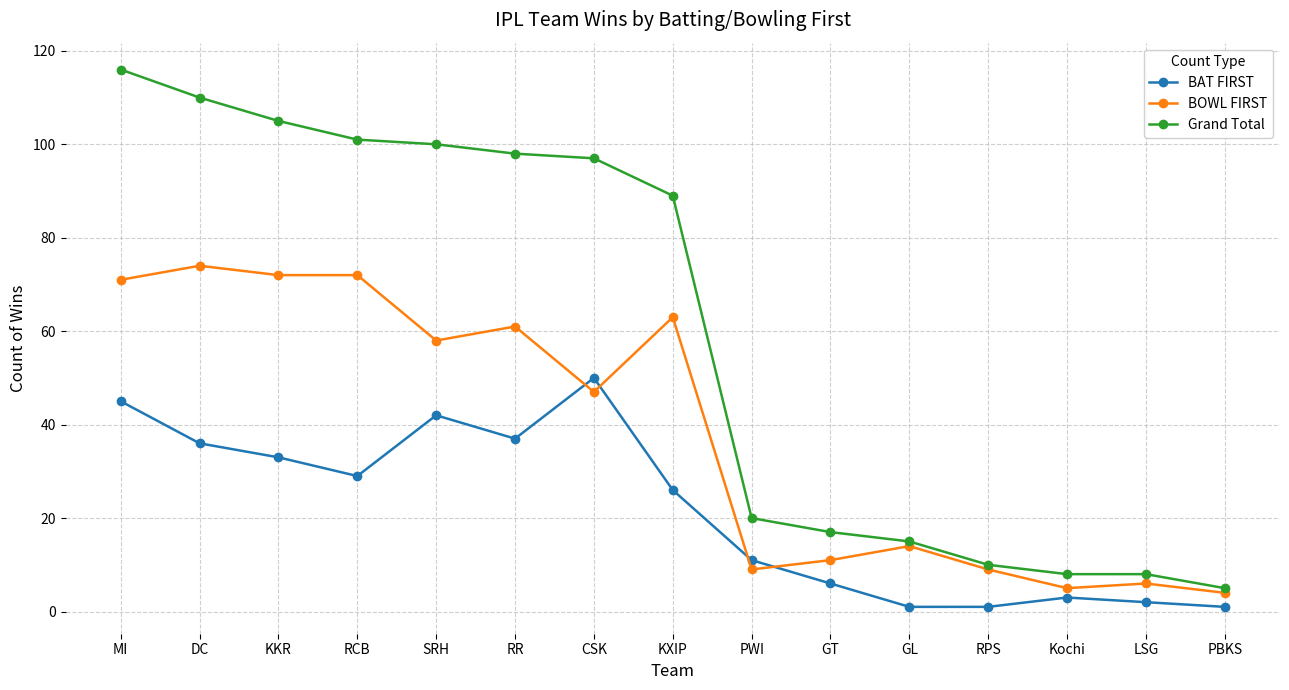

What is the difference between the second highest and minimum values in the Grand Total series?

105